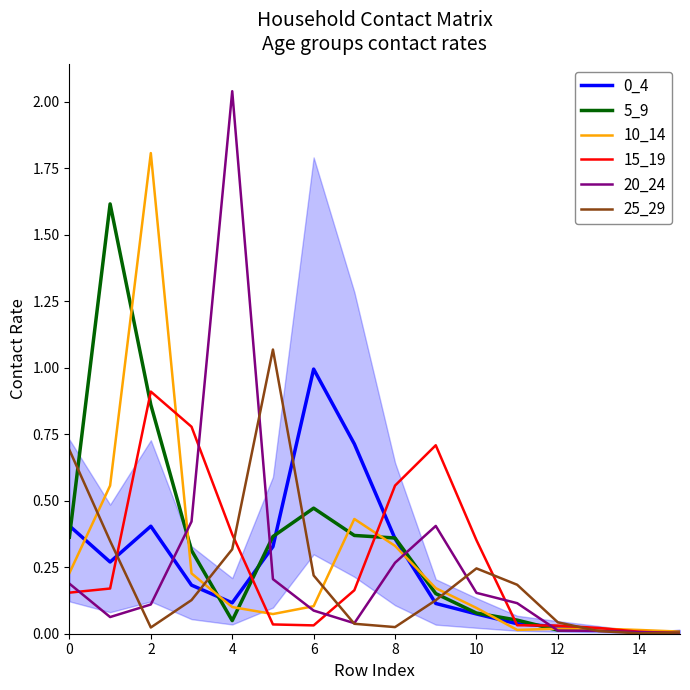

What is the highest value of the 10_14 series?

1.8